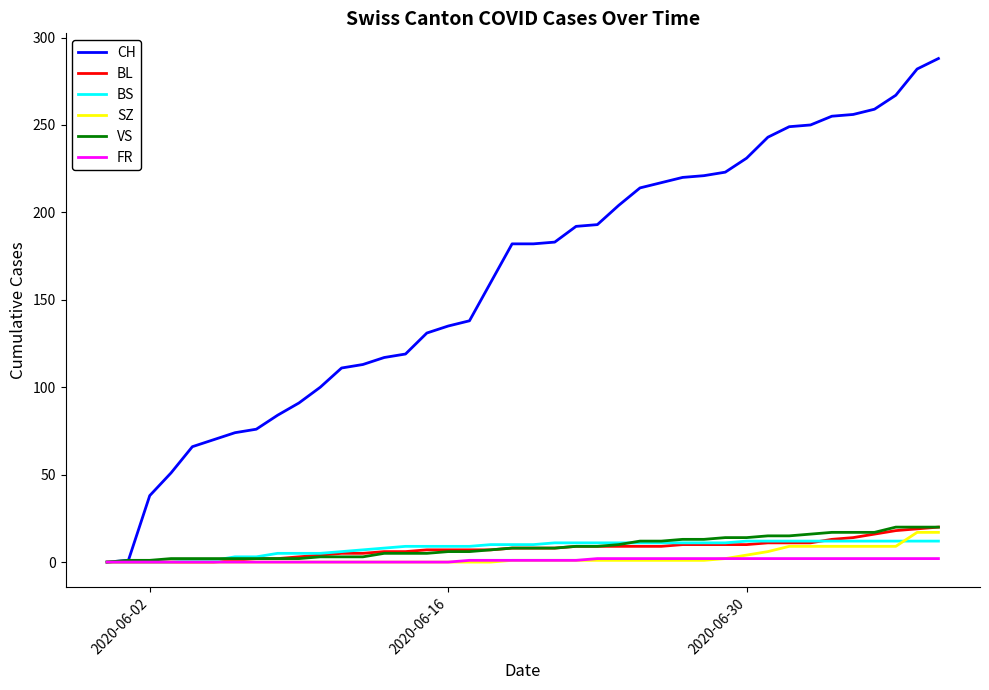

What is the maximum value shown in the chart?

288